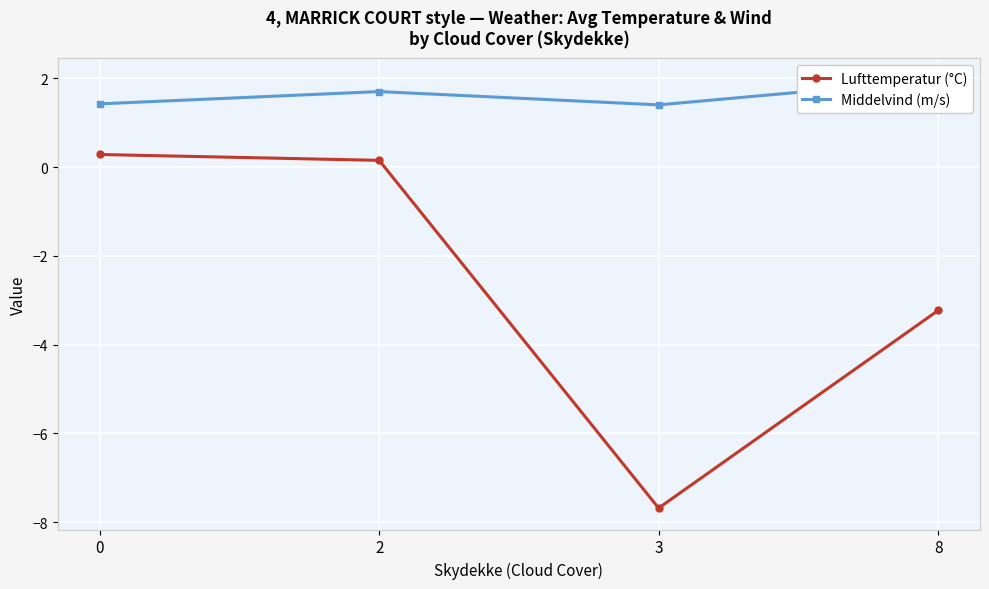

Between 2 and 3, which series saw the biggest shift?

Lufttemperatur